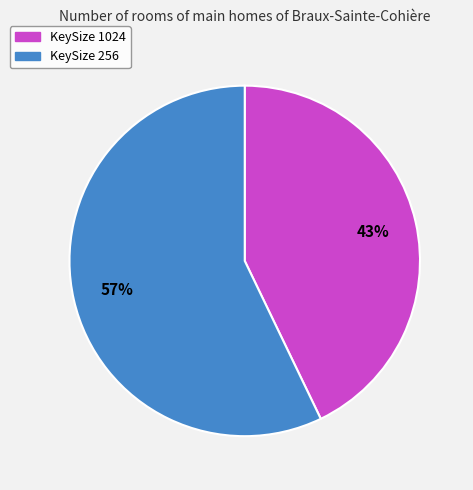

Between KeySize 256 and KeySize 1024, which is larger?

KeySize 256